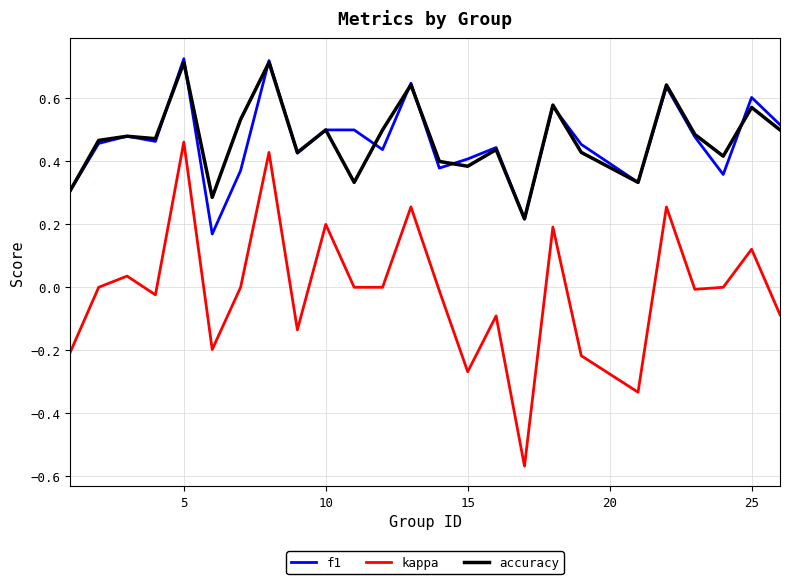

Rank the series by their maximum value, from lowest to highest.

kappa, accuracy, f1